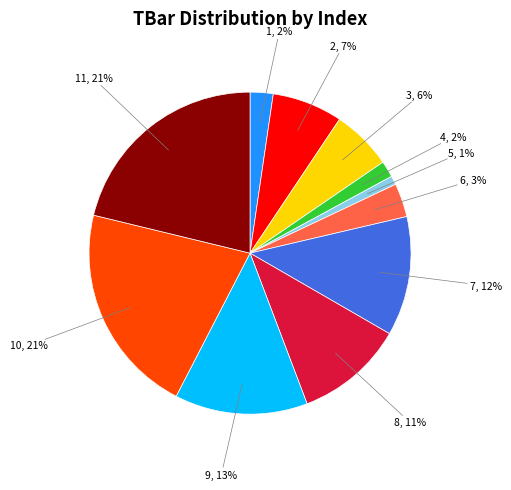

Is there a majority slice in this chart?

No